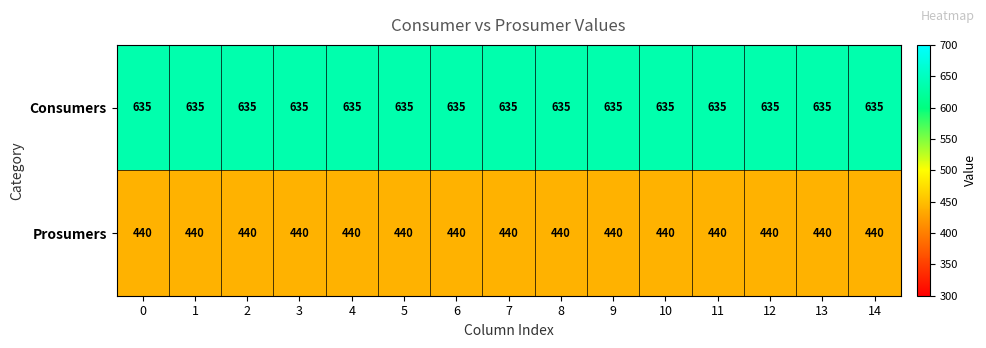

What is the sum of the Prosumers values at 0 and 2?

880